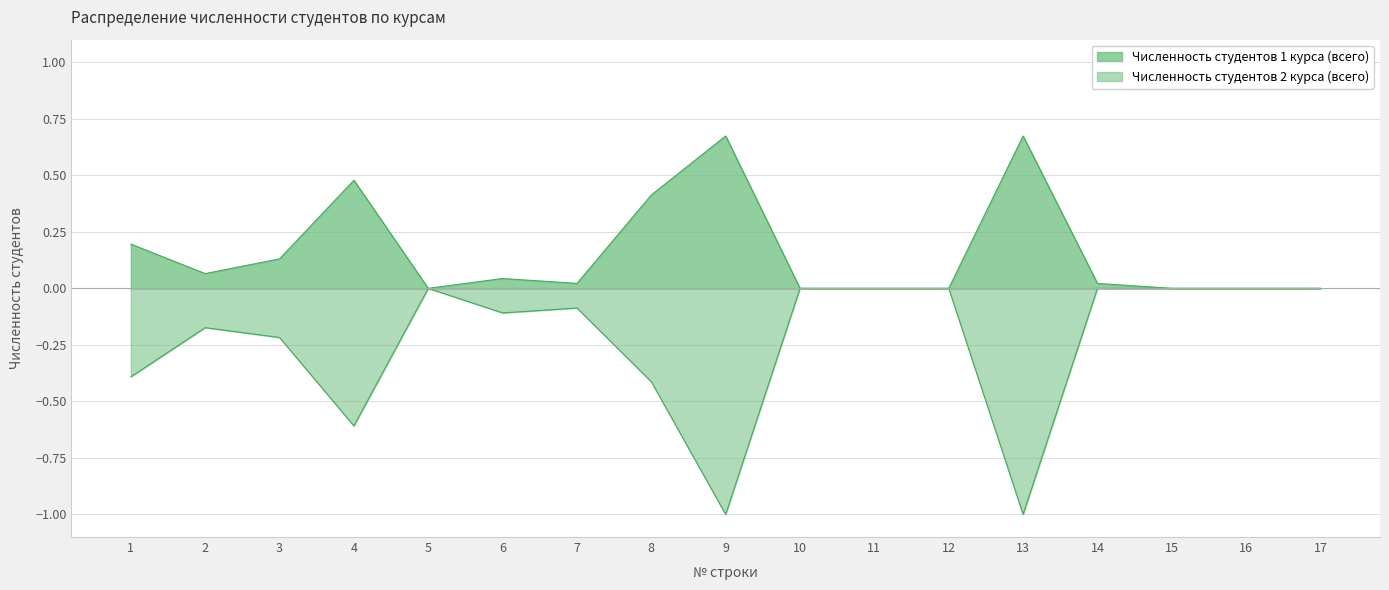

At which label is Численность студентов 2 курса (всего) closest to 0?

5